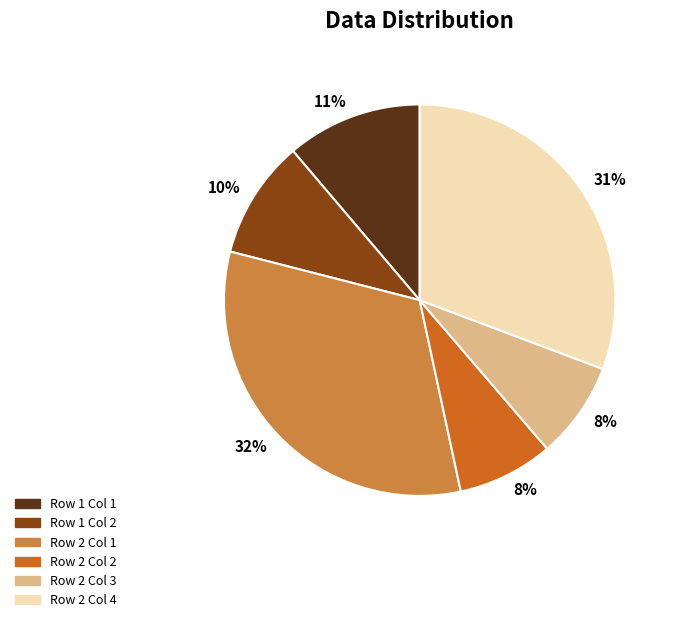

Is there a majority slice in this chart?

No